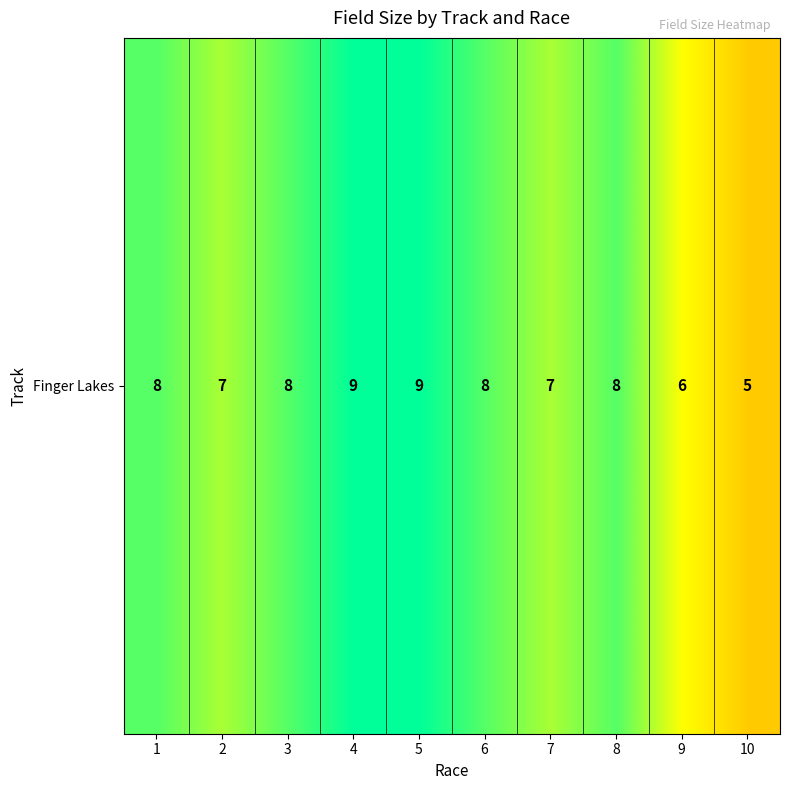

Rank the categories by value from highest to lowest.

4, 5, 1, 3, 6, 8, 2, 7, 9, 10